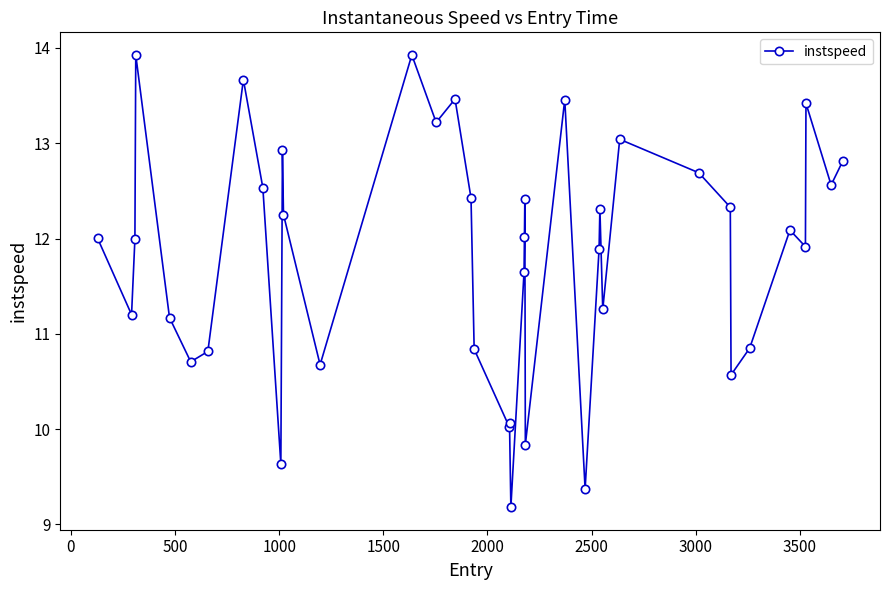

What is the average value?

11.8